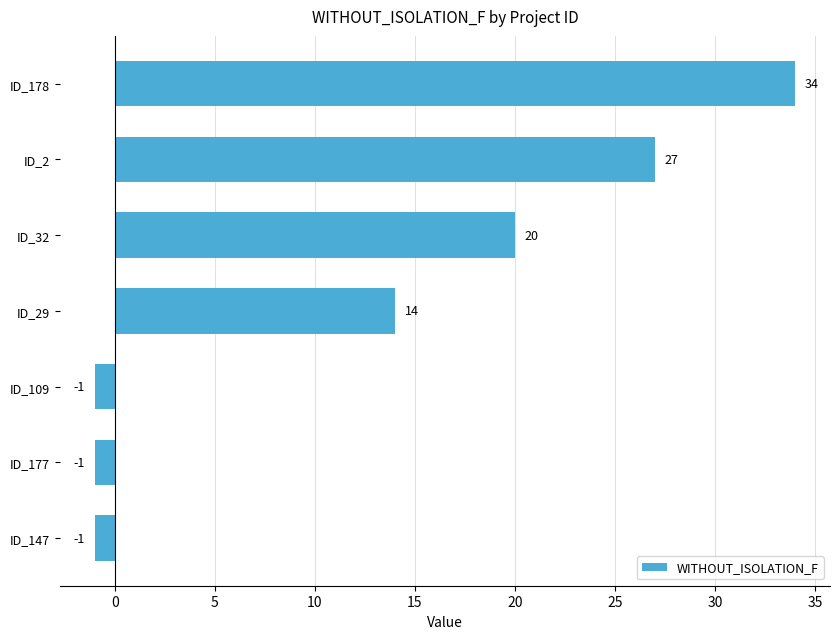

Reading bottom to top, extract all data points from this chart.

-1	-1	-1	14	20	27	34